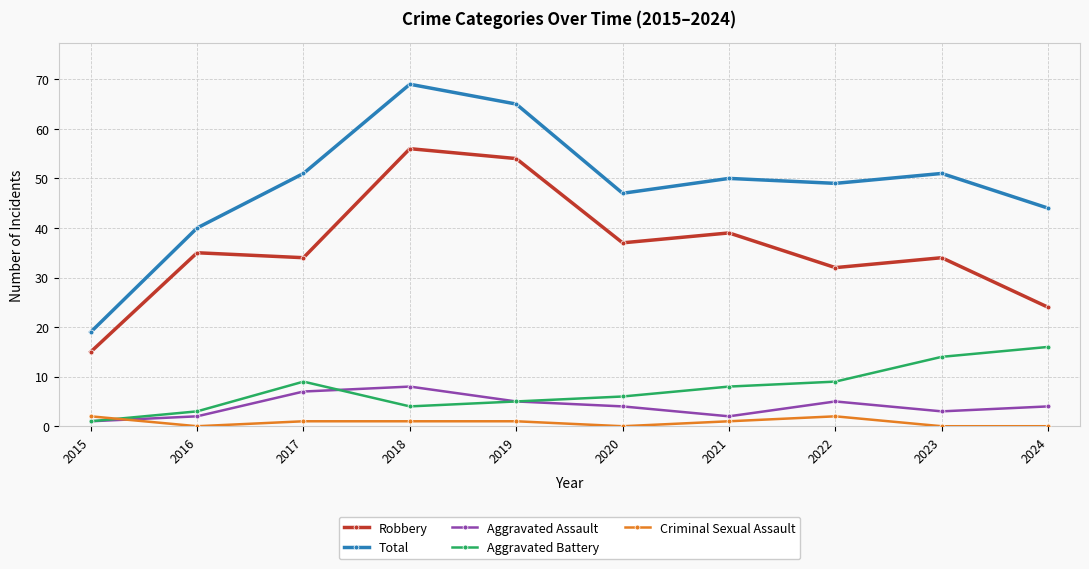

True or false: Aggravated Battery and Aggravated Assault intersect in this chart.

True